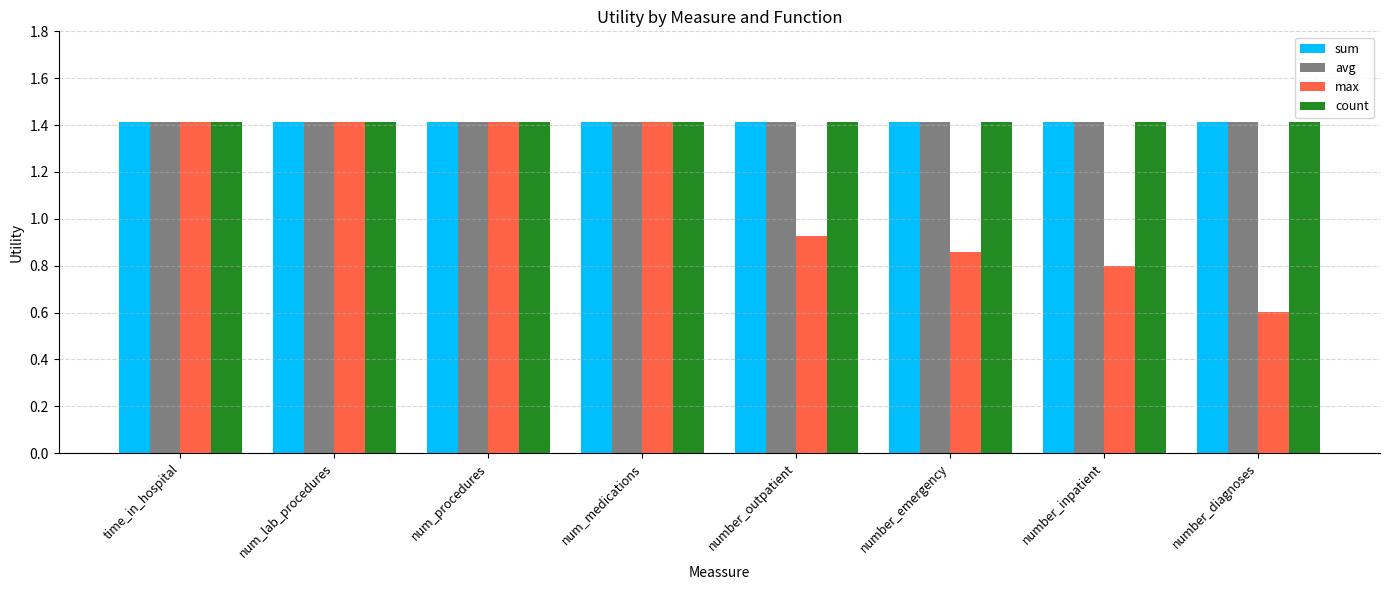

The value of sum at num_lab_procedures is 1.4. True or false?

True